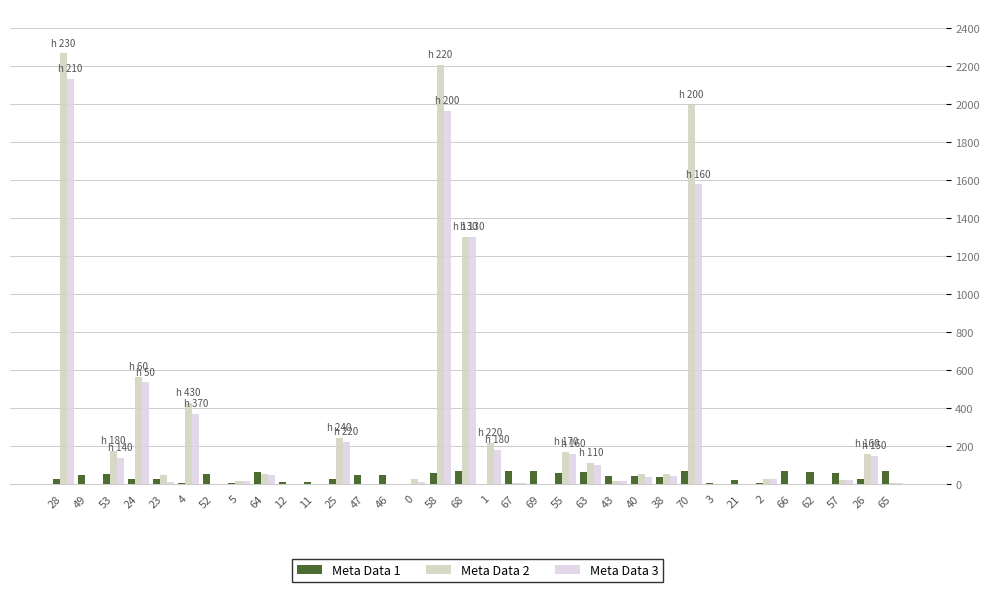

Is it true that Meta Data 3 equals 1 at 66?

True